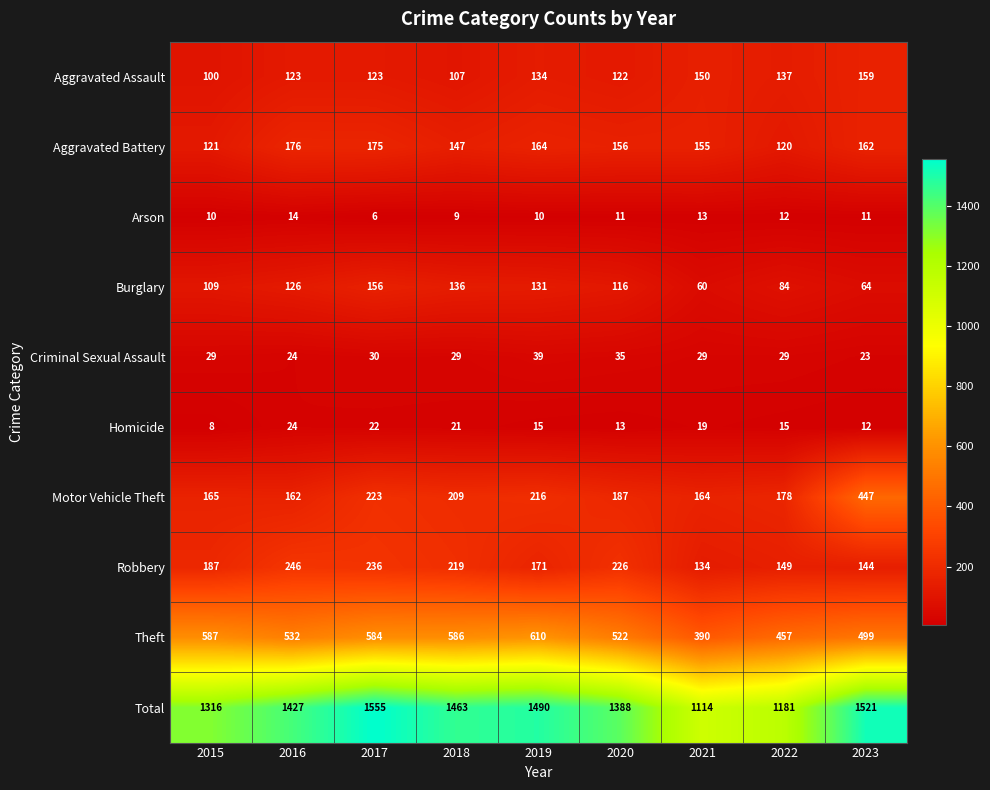

The Criminal Sexual Assault series shows 7 at 2017. True or false?

False